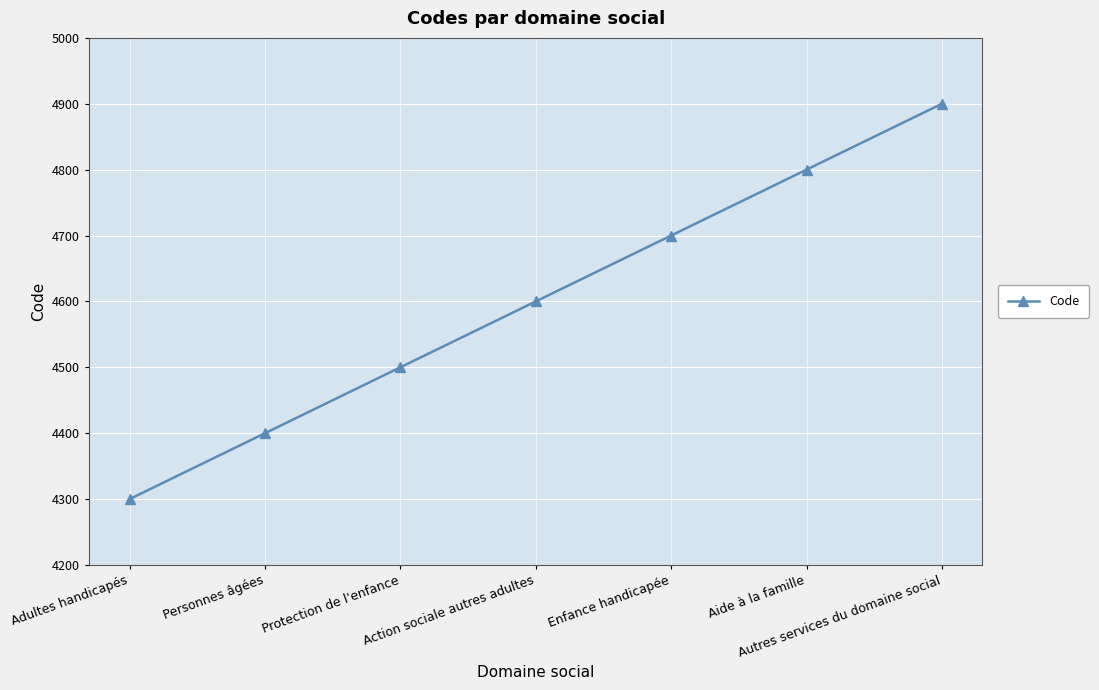

How many data points are less than 4600?

3